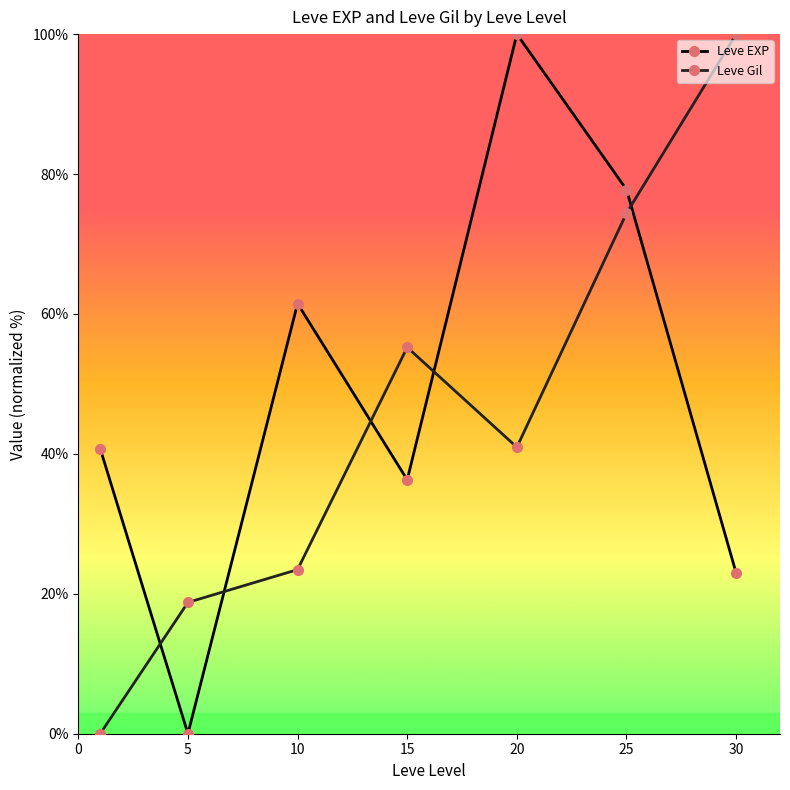

True or false: Leve EXP and Leve Gil cross at least once.

True